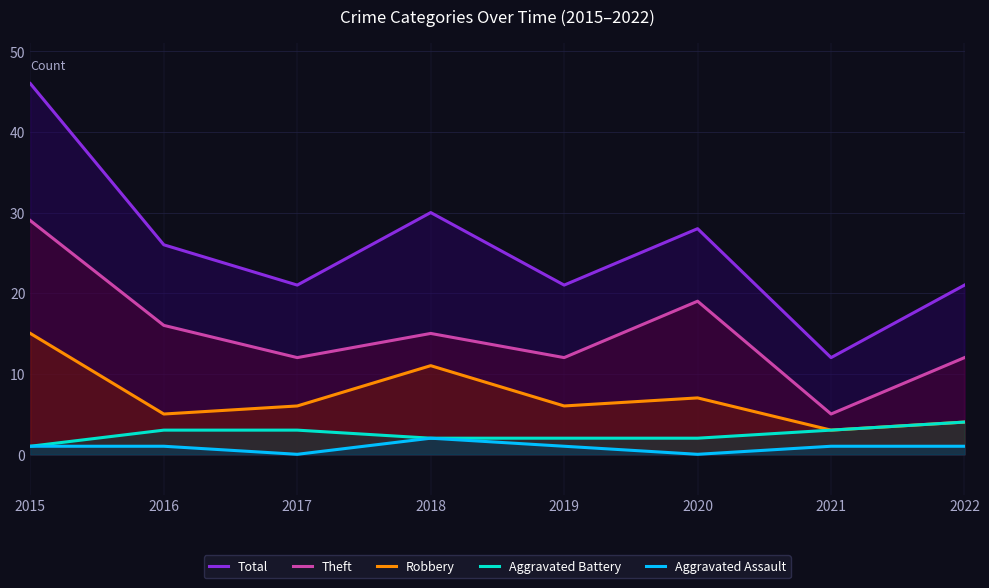

Count the number of categories in the chart.

8